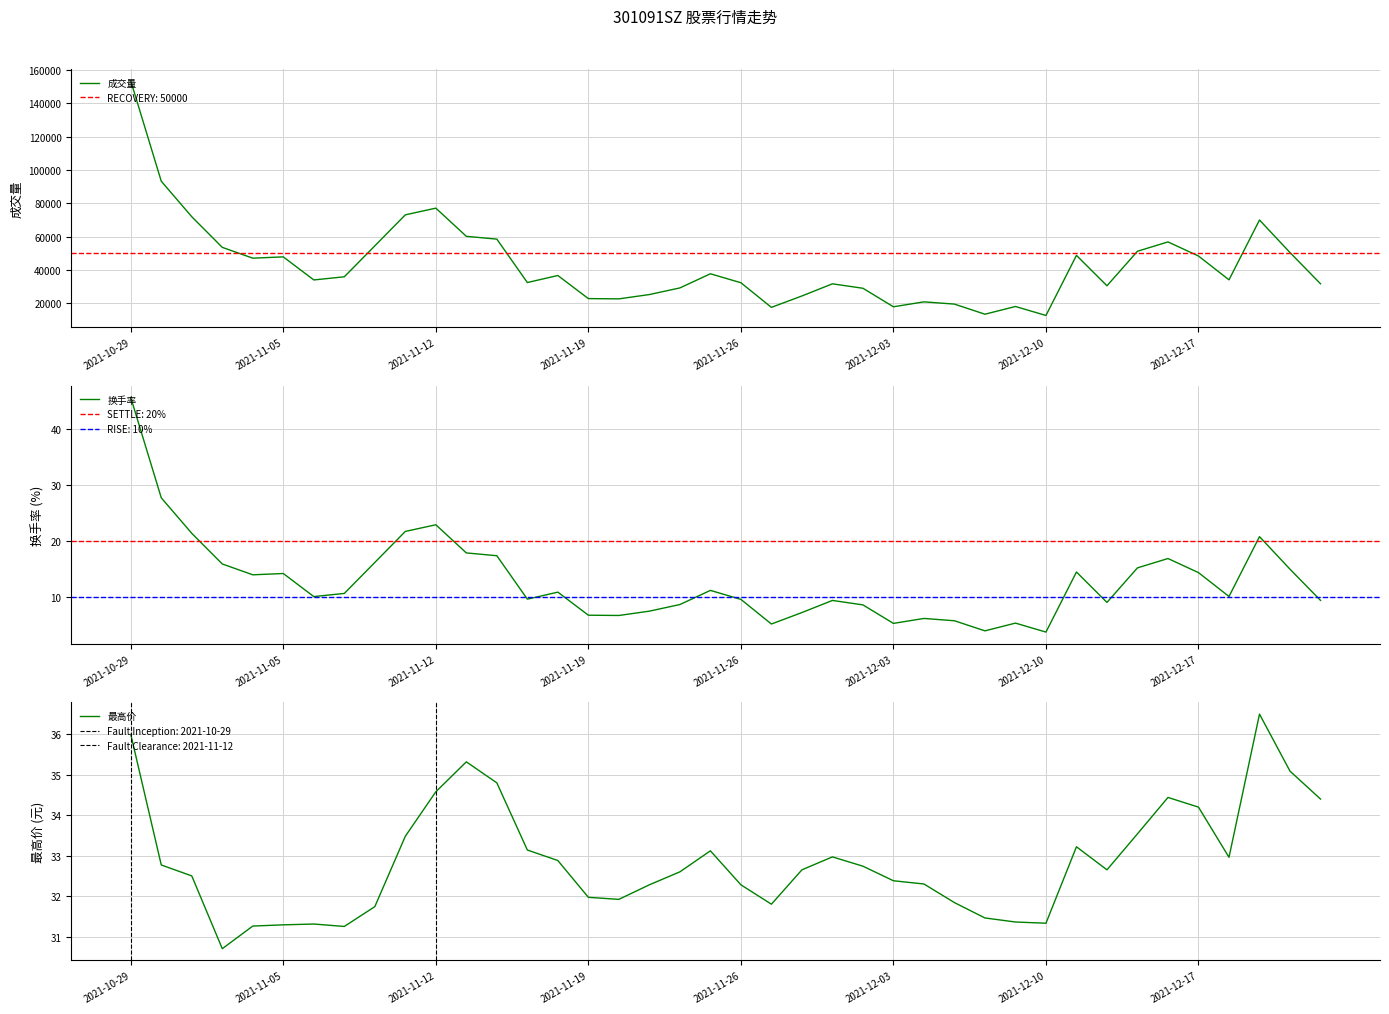

Which series has the largest range (max minus min)?

成交量